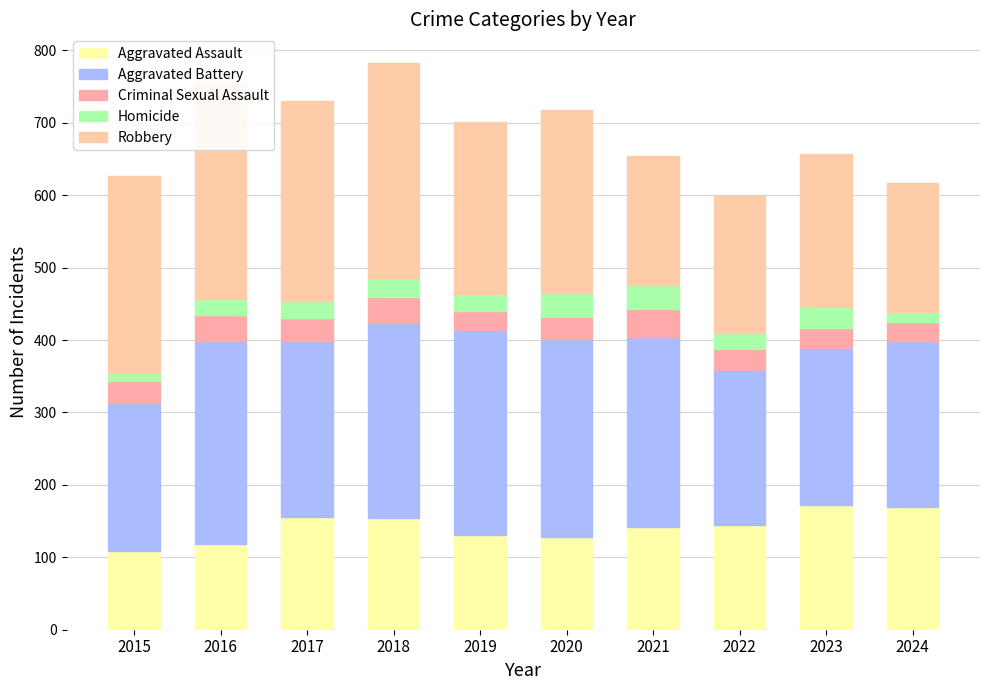

What is the difference between the Criminal Sexual Assault values at 2023 and 2016?

9